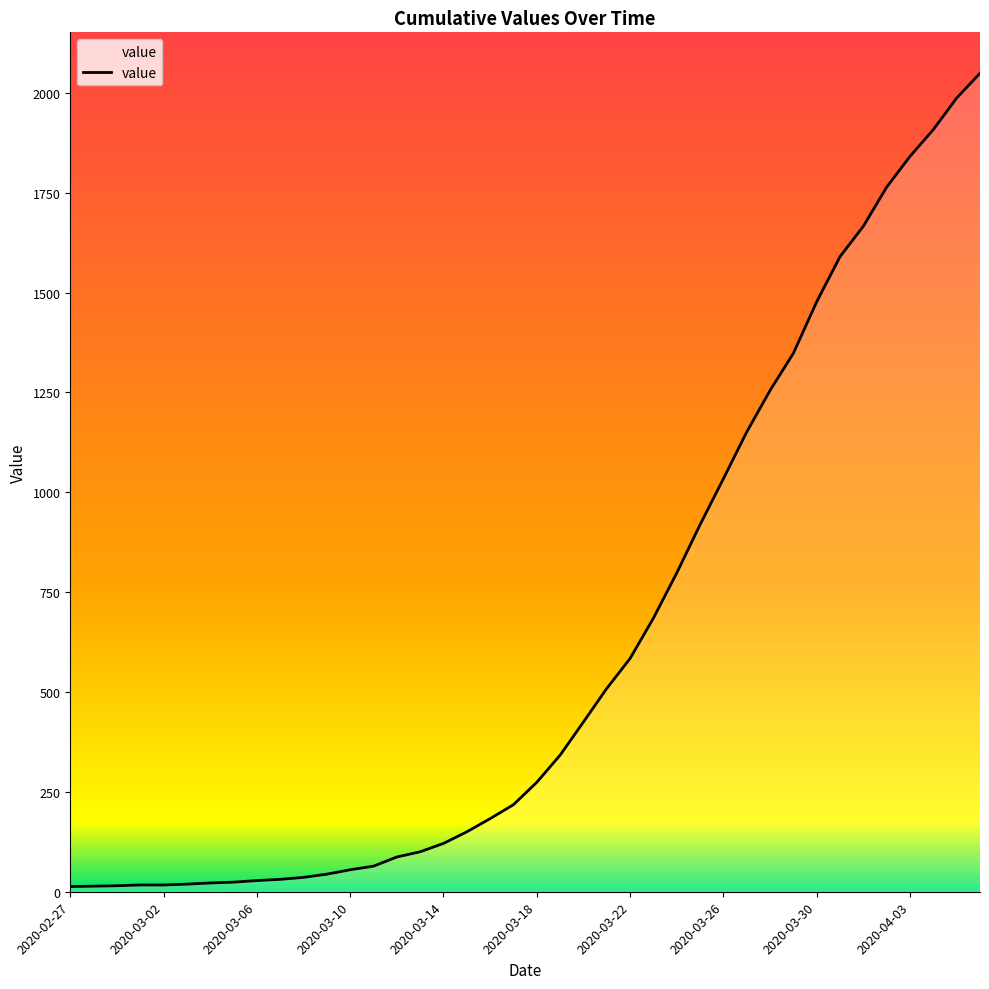

What is the maximum value shown in the chart?

2049